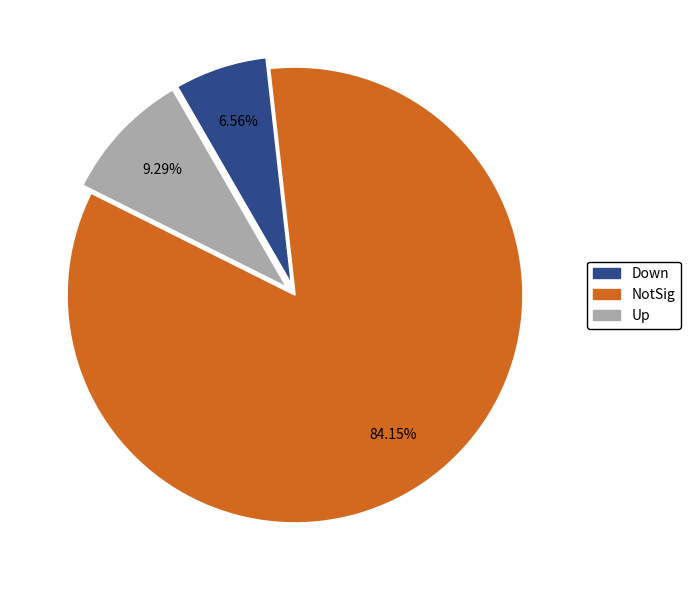

How many slices are in this pie chart?

3